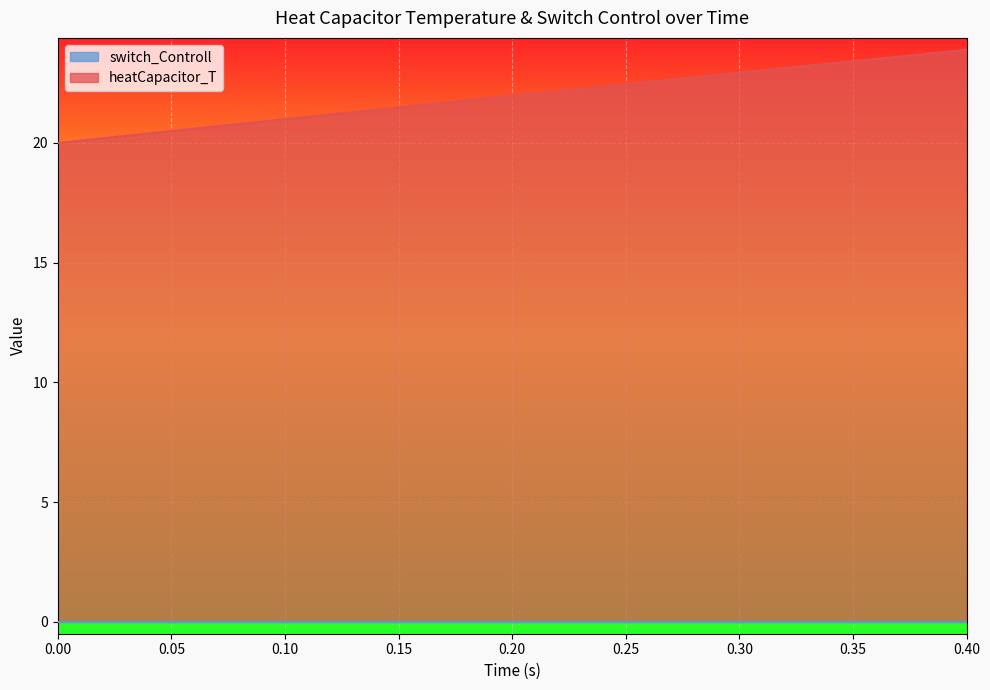

How many values are below 21?

11